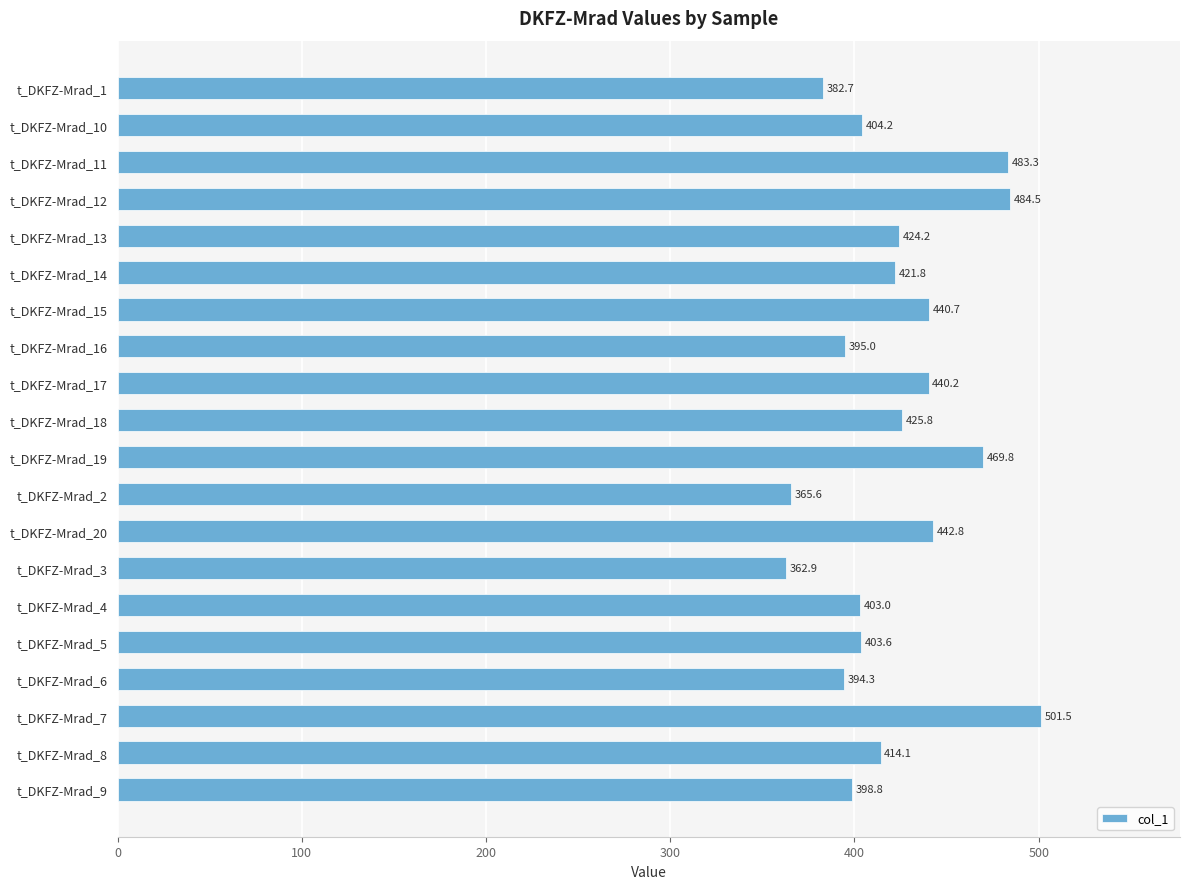

Where is the data nearest to the value 432?

t_DKFZ-Mrad_18